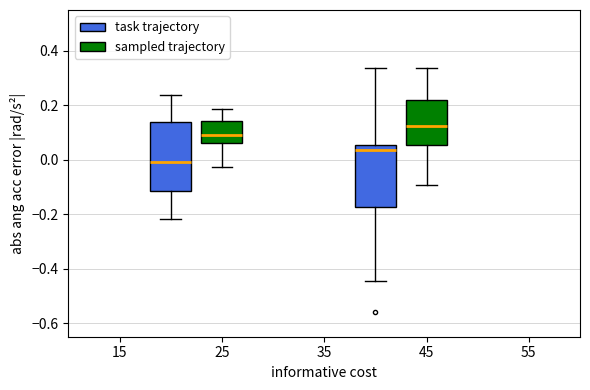

Which box is the tallest, from its lower edge to its upper edge?

25 (task trajectory)